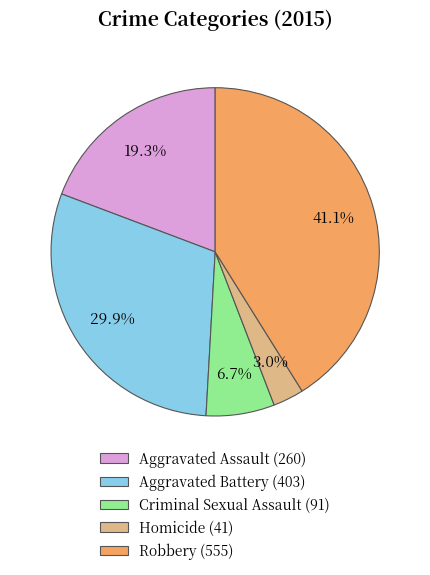

To the nearest percent, what is the difference between the Robbery and Homicide slice percentages?

38%